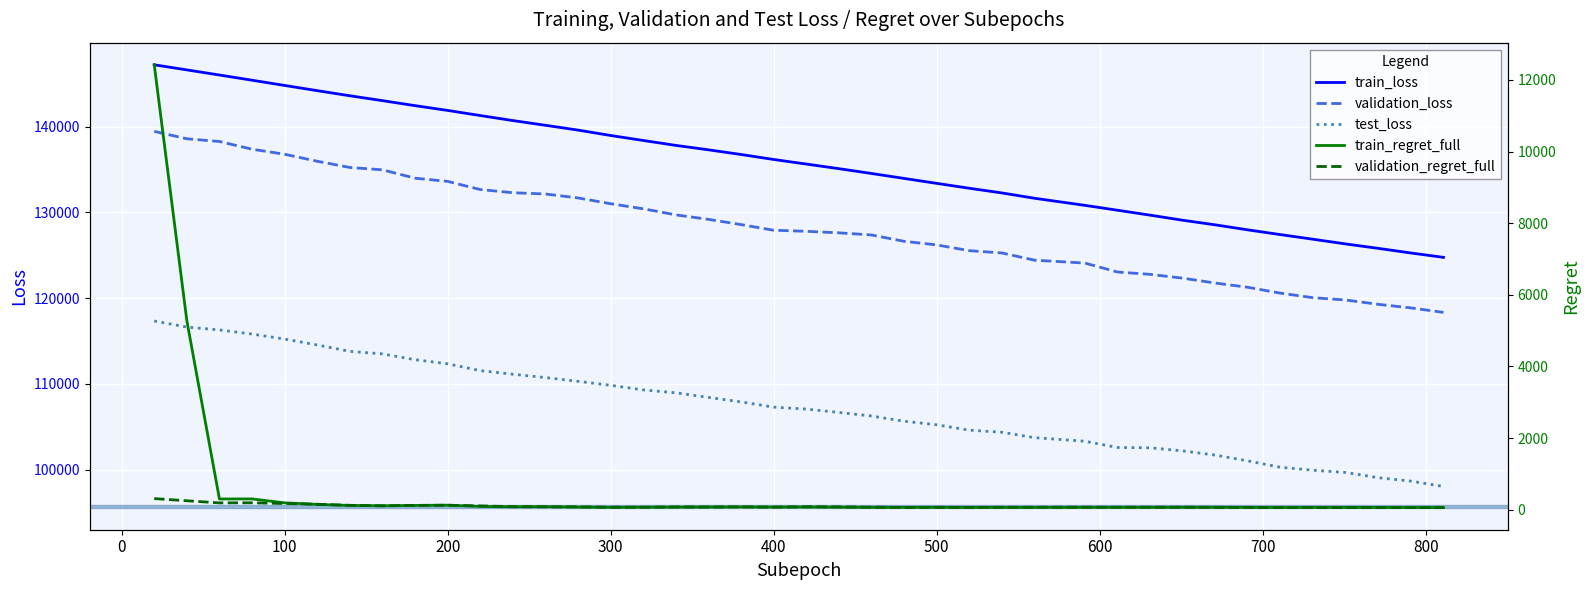

What is the lowest value of the train_loss series?

124744.1